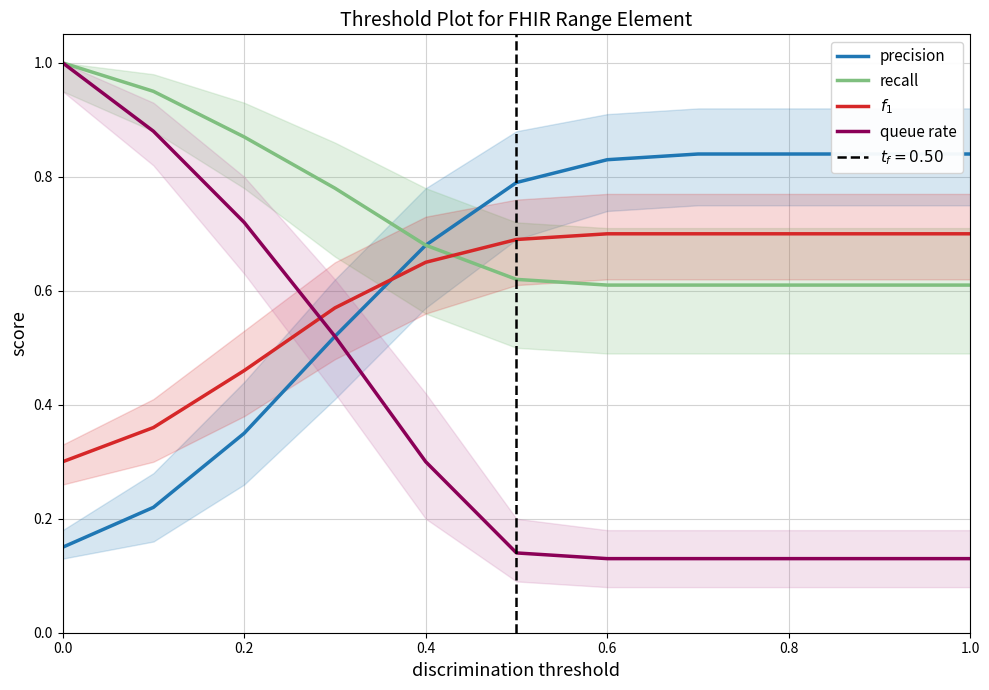

What is the average value of the $f_1$ series?

0.6